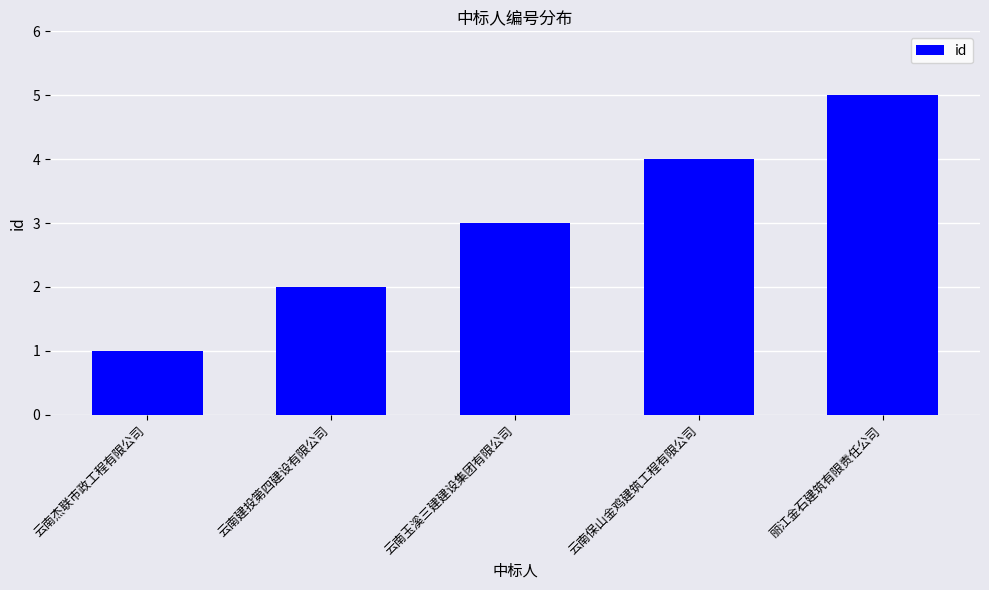

Is it true that the value at 丽江金石建筑有限责任公司 is 2?

False